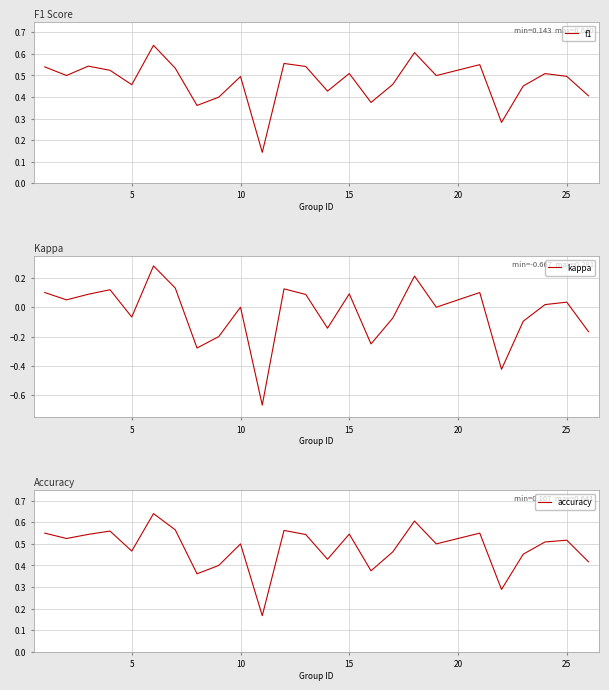

Where is the first local minimum for kappa?

5